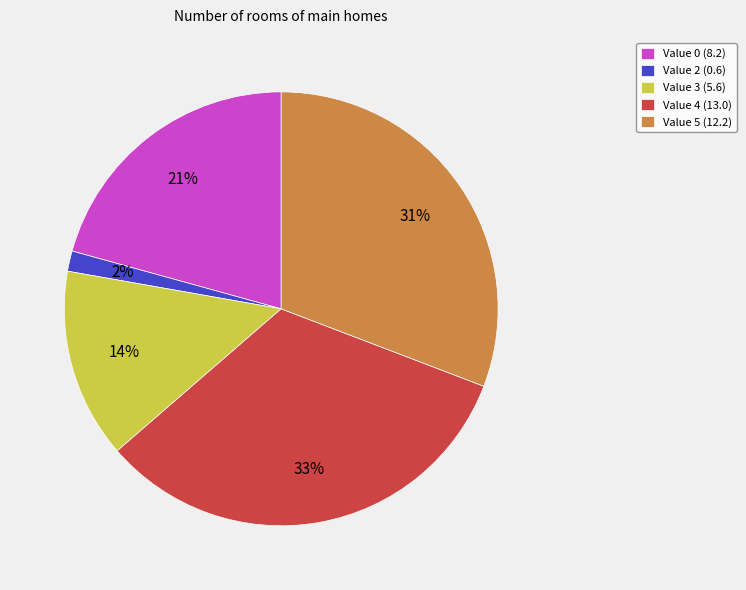

To the nearest percent, what portion does Value 2 (0.6) represent?

2%